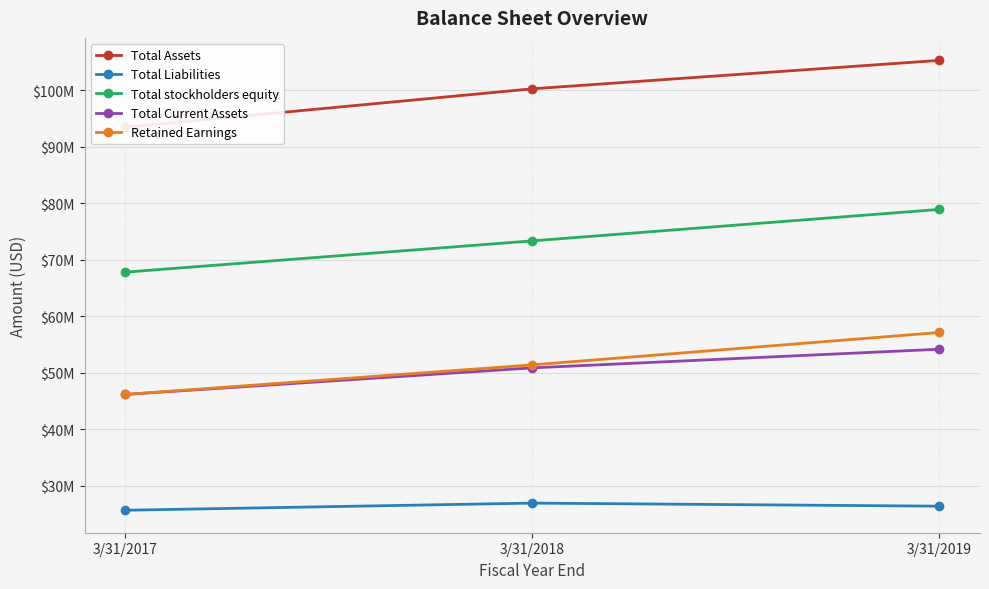

What is the average value of the Total Current Assets series?

50403333